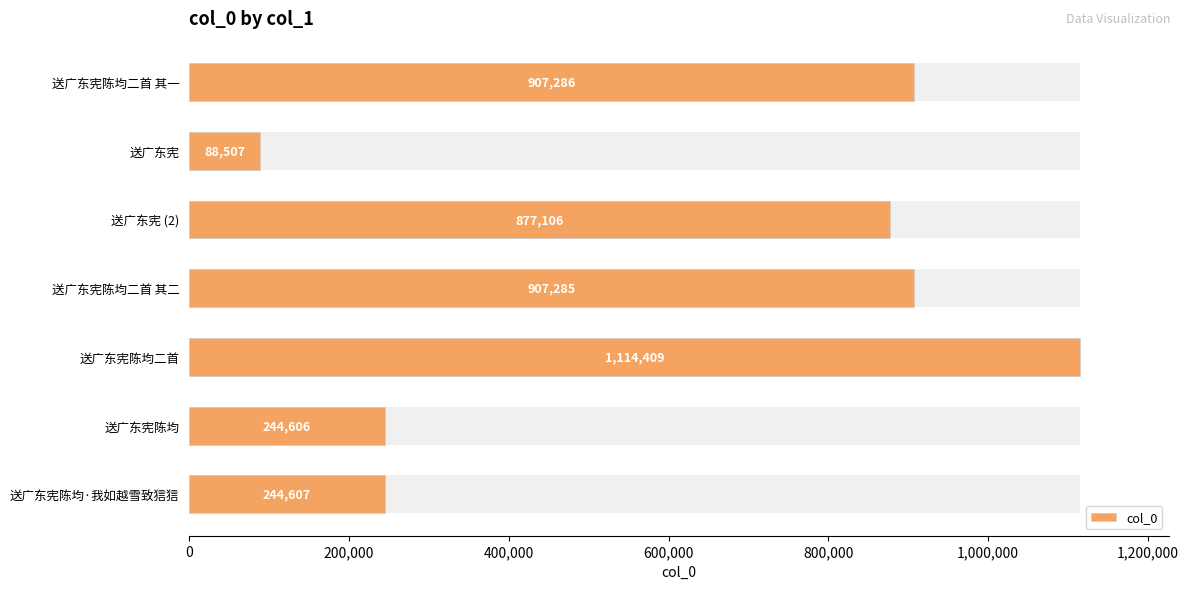

What is the sum of all values?

4383806